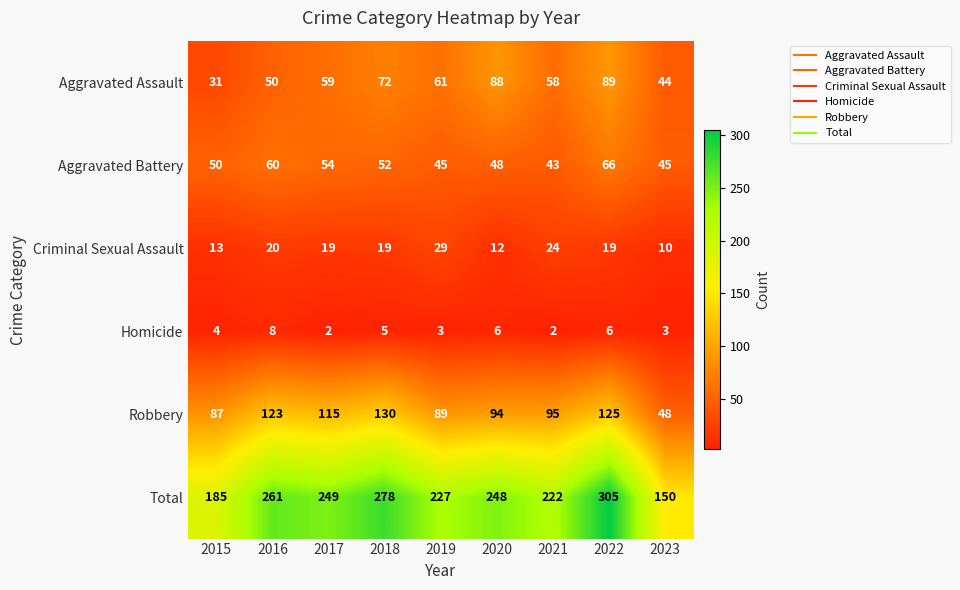

At how many categories does at least one series exceed 177?

8